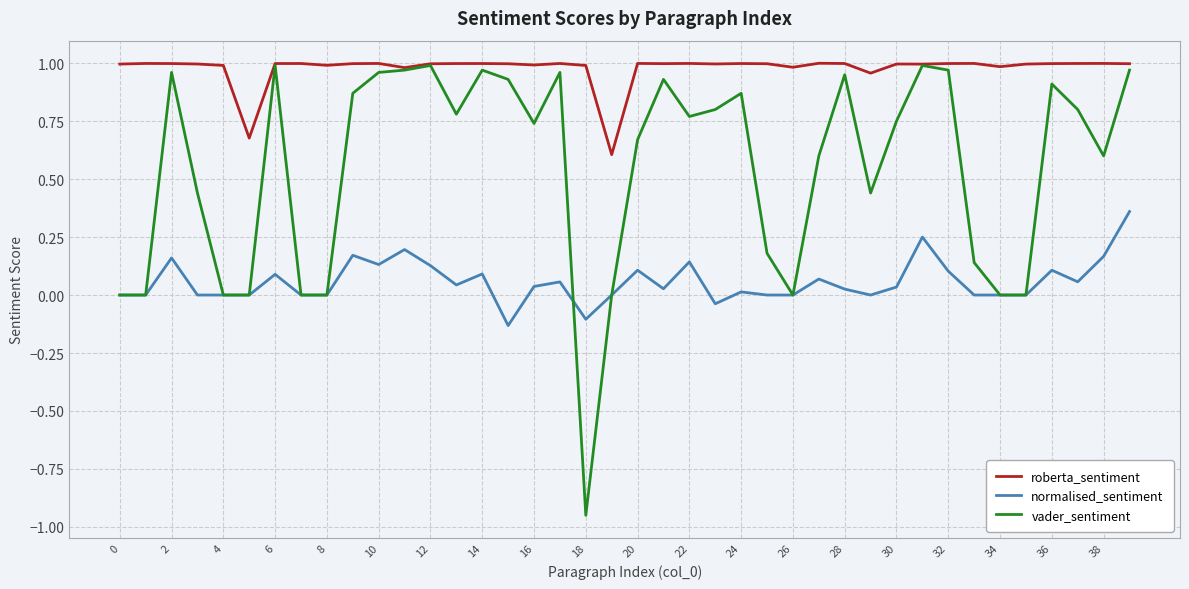

How many lines are shown in the chart?

3